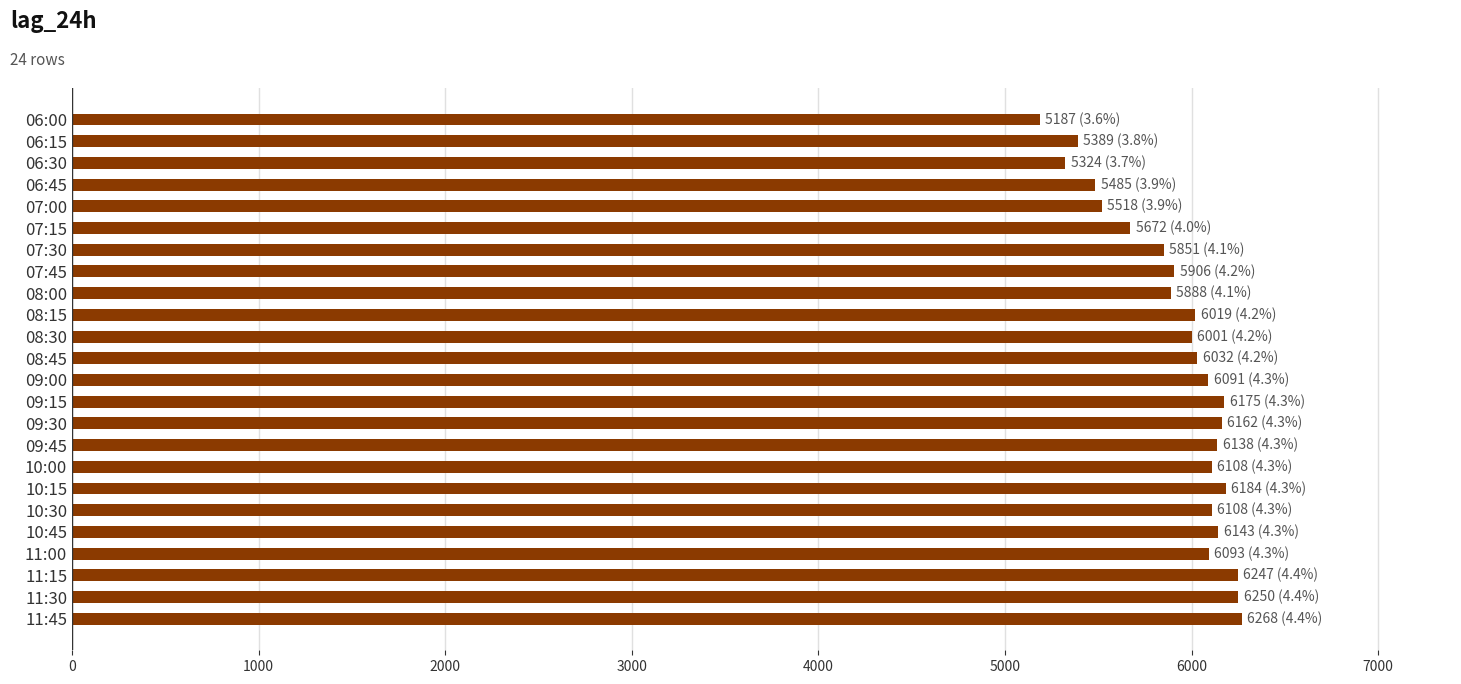

What is the value of the 10th bar from the top?

6019